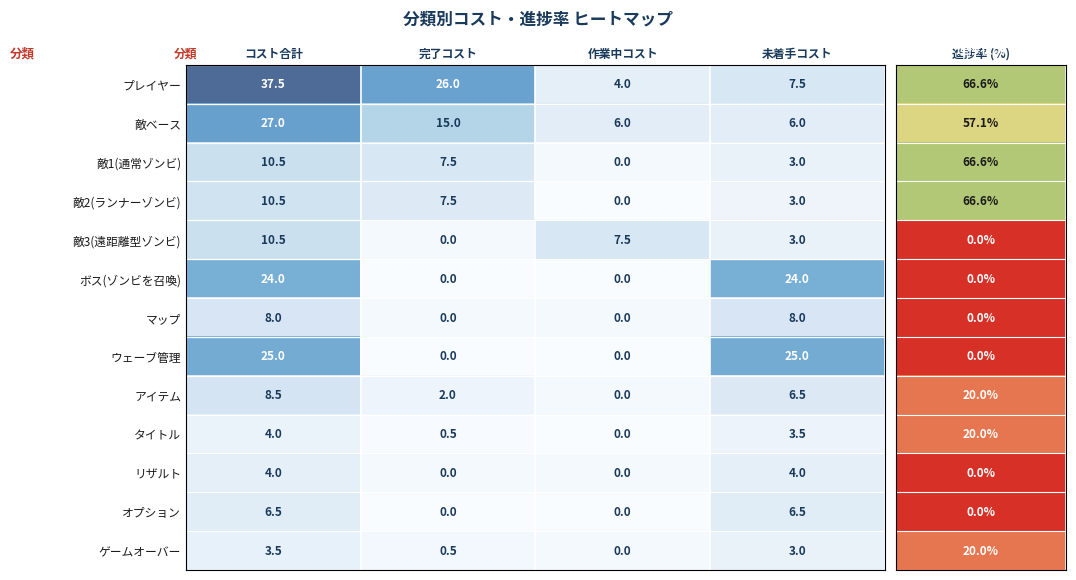

At which category is the sum across all series the highest?

コスト合計